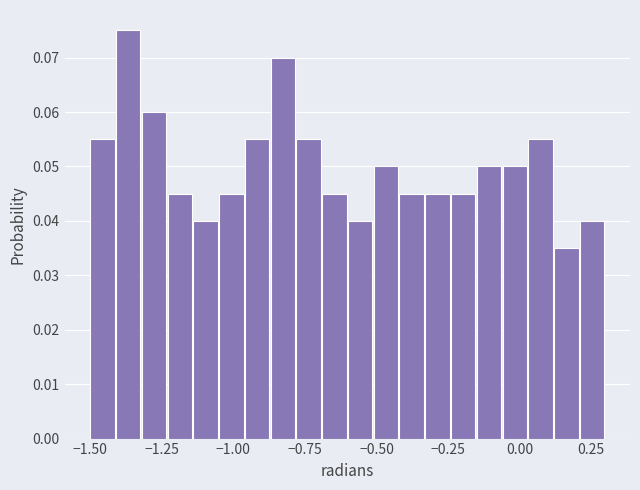

Around what value on the x-axis is the tallest bar? Give the approximate position of its centre, as read against the axis.

-1.35